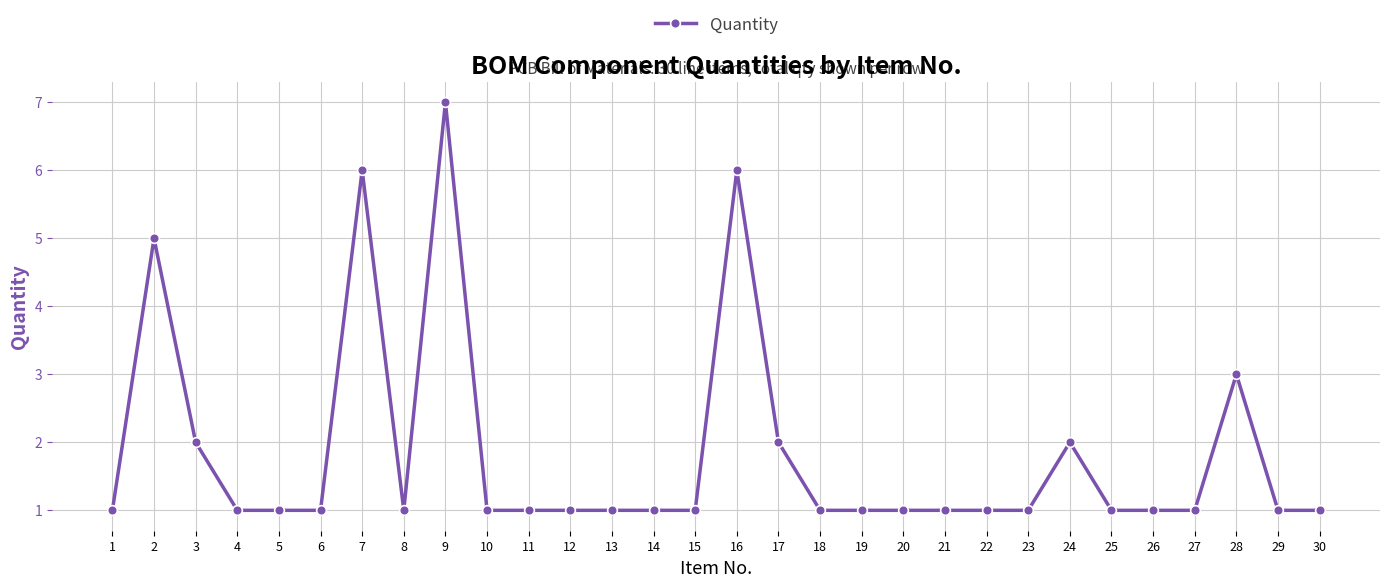

True or false: the data has more than 1 interior local peaks.

True